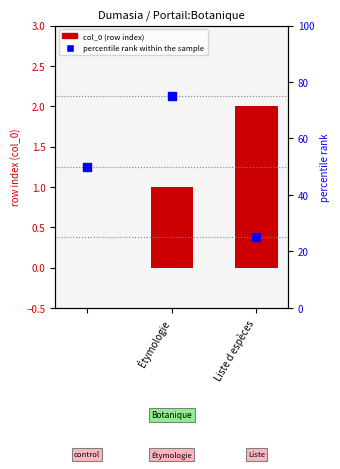

Which series reaches the maximum Y coordinate?

percentile rank within the sample